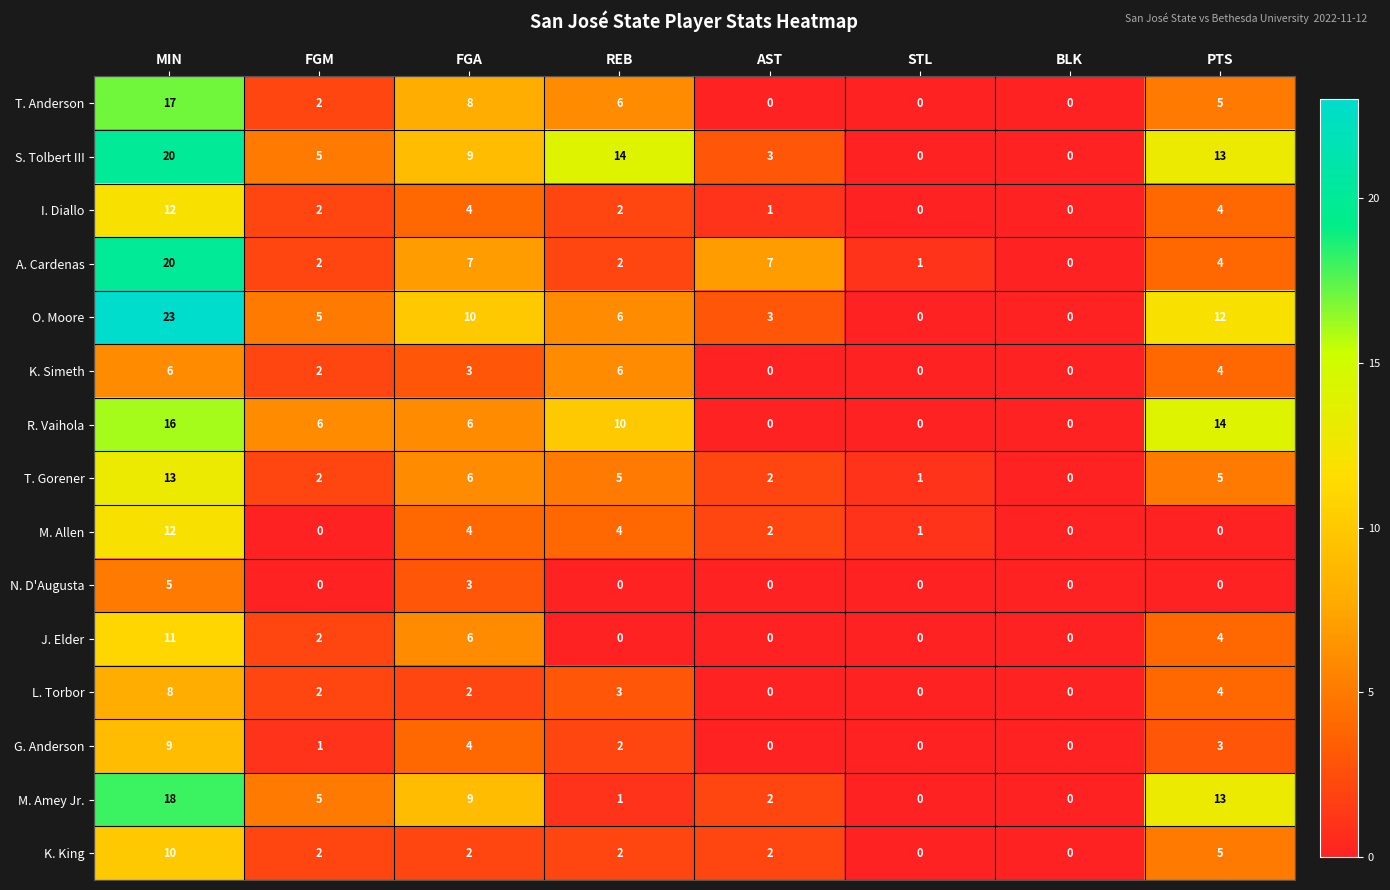

What is the difference between the maximum and minimum values in the S. Tolbert III series?

20